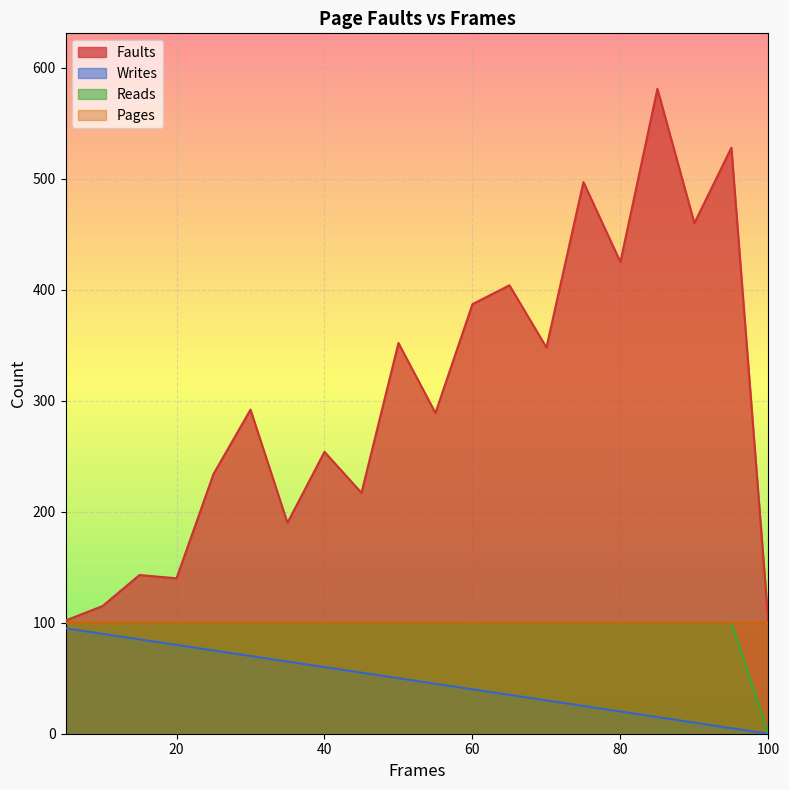

At which category does Faults reach its first local peak?

15